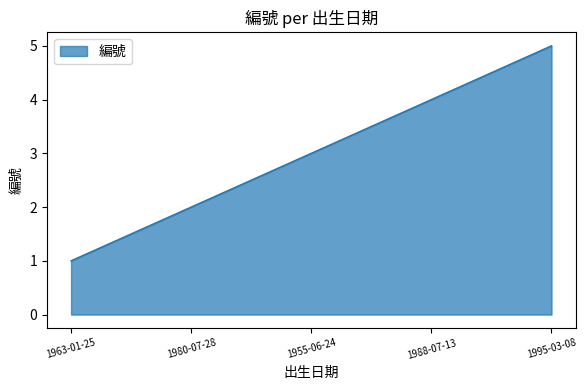

Which label corresponds to the largest value in the chart?

1995-03-08